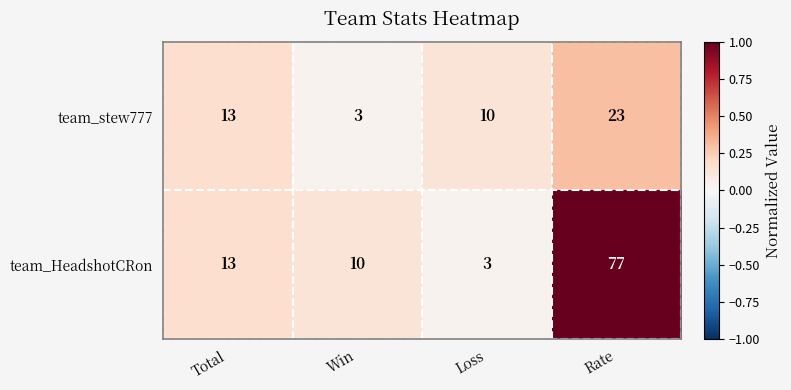

At which category is the sum across all series the highest?

Rate